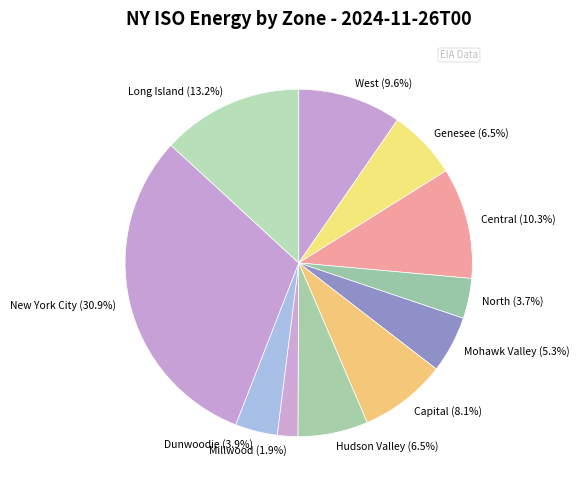

What percentage do Hudson Valley and Genesee together represent?

13.0%